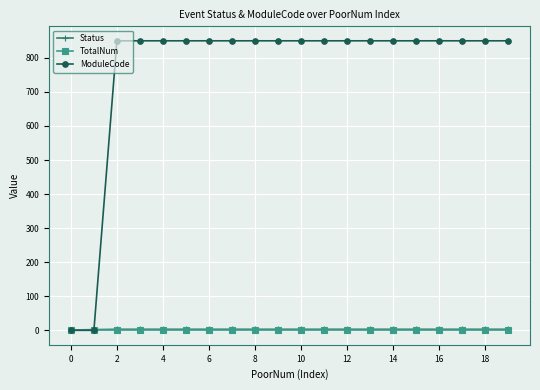

Which series has the largest total across all categories?

ModuleCode